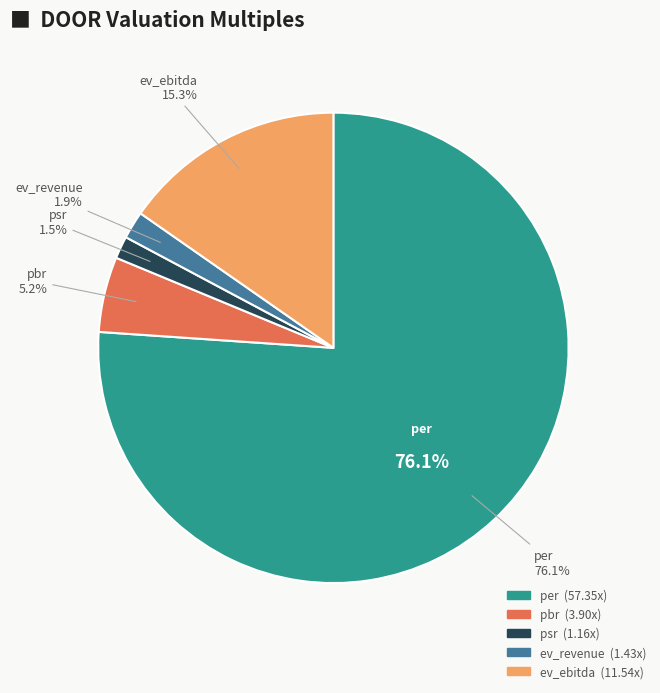

Approximately how many times larger is the value at per compared to psr?

49.4